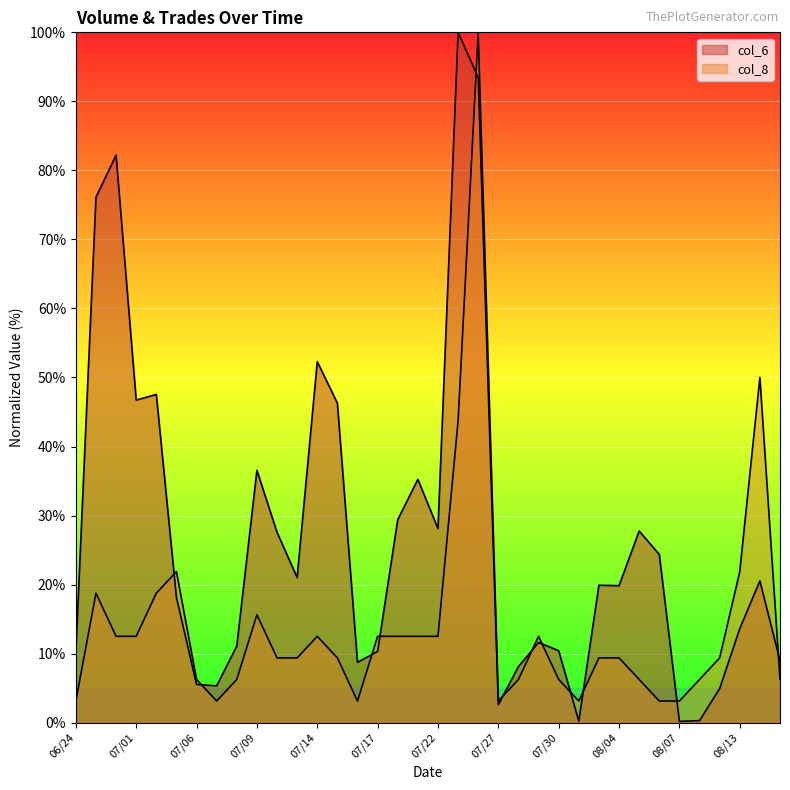

After their last crossing, which series has the higher values: col_8 or col_6?

col_6